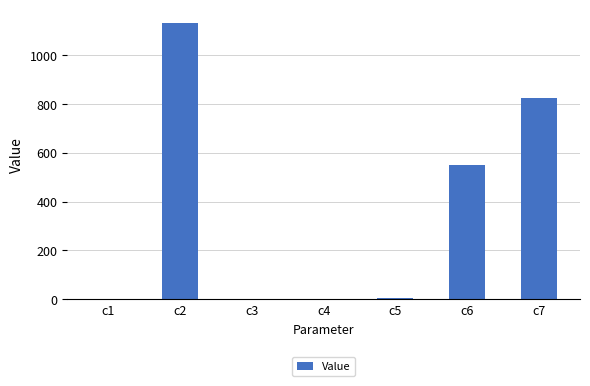

Which has a higher value, c6 or c7?

c7